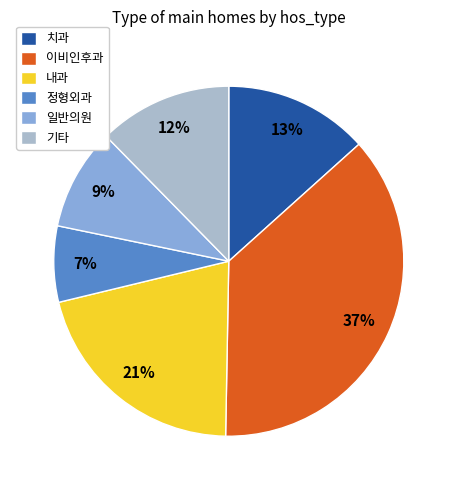

To the nearest percent, what is the difference between the largest and smallest slice percentages?

30%